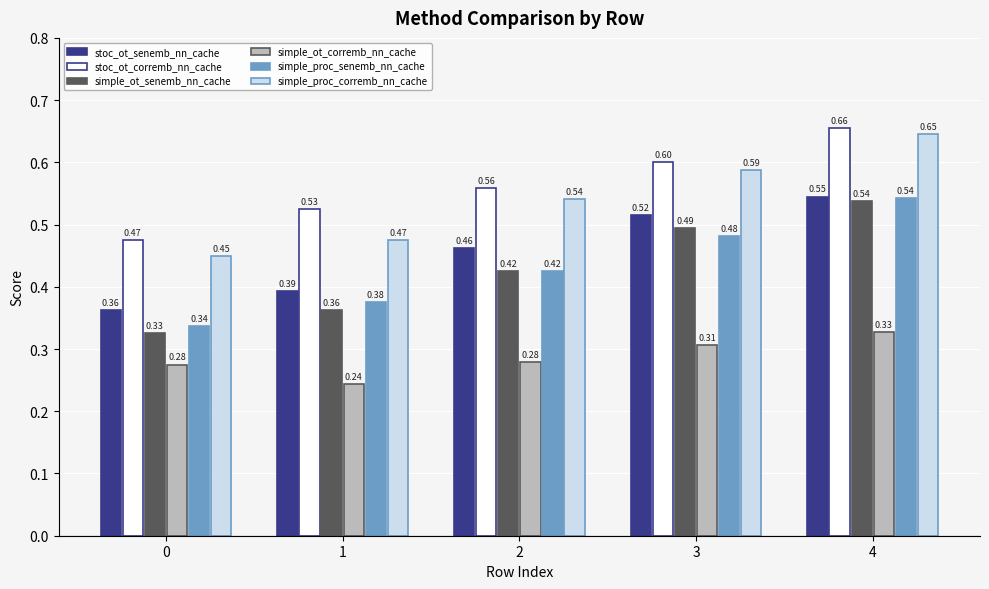

What is the sum of the simple_ot_corremb_nn_cache values at 1 and 4?

0.6